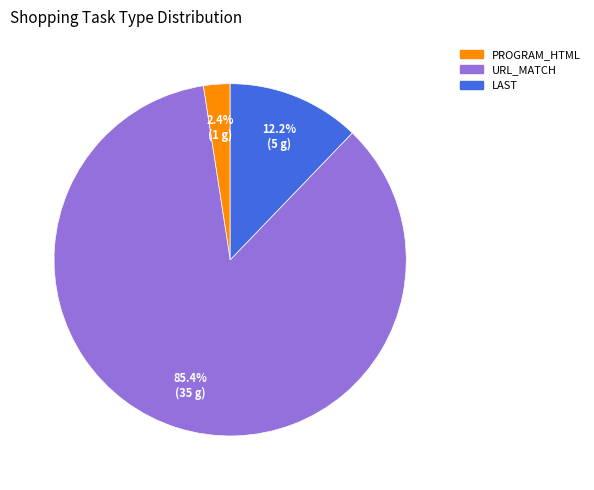

Is there any slice that represents more than half of the pie?

Yes